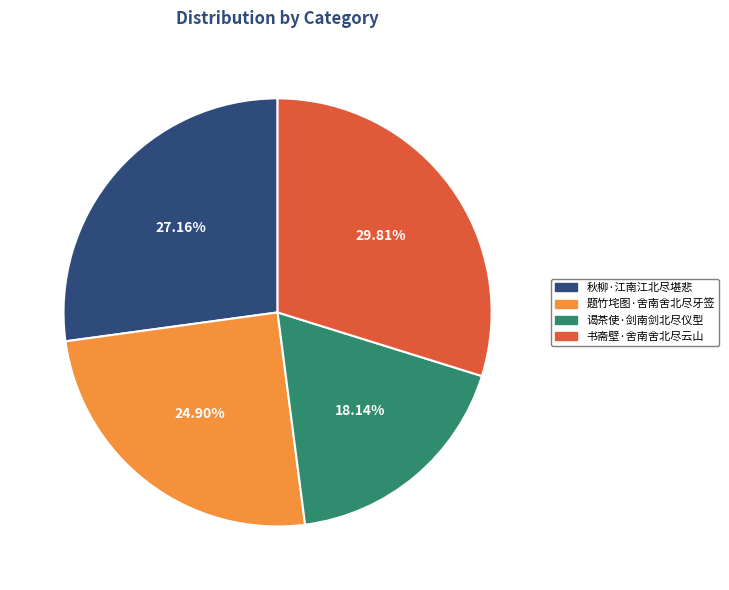

Is 书斋壁·舍南舍北尽云山 the majority of the pie?

No